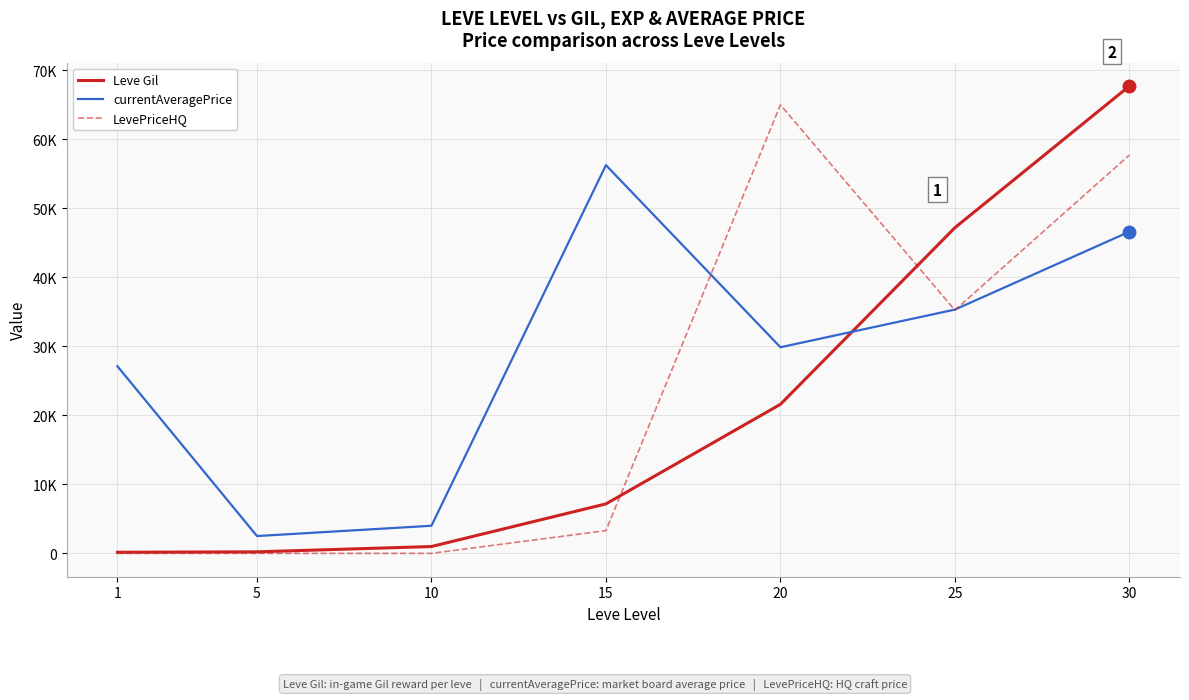

At which label does LevePriceHQ reach its minimum?

1